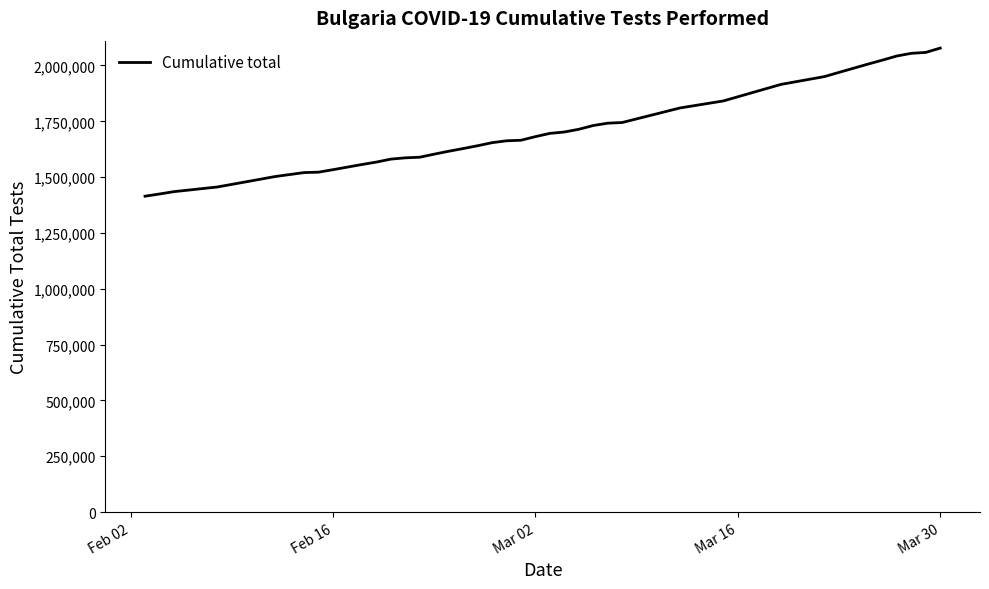

What is the minimum value shown in the chart?

1414581